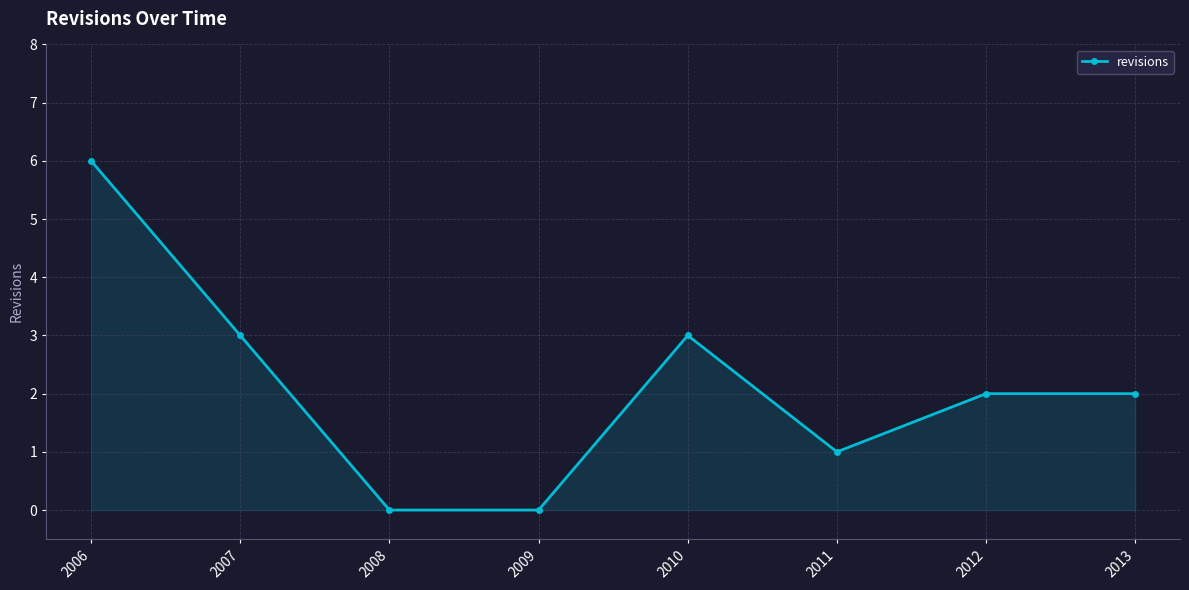

What is the value of the 7th point from the left?

2